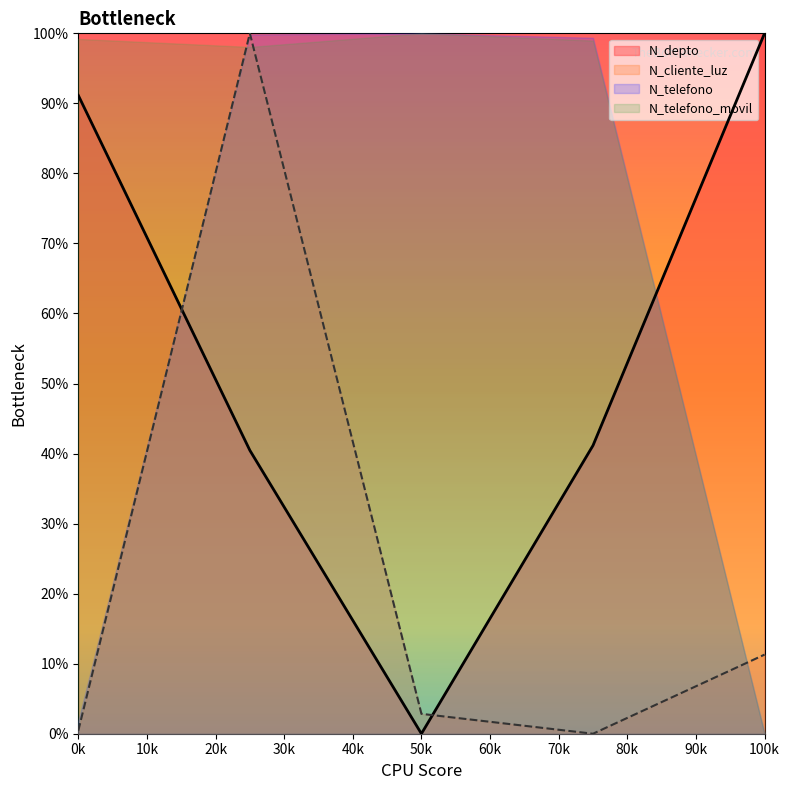

How many positive values does the N_depto series have?

4